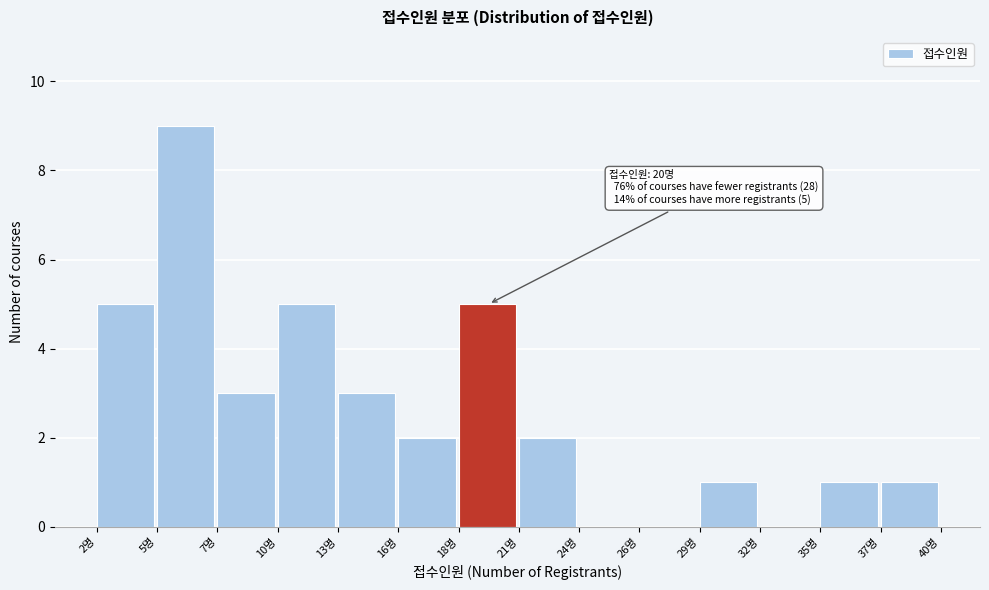

Reading right to left, transcribe all the data shown in this chart.

37명=1	35명=1	32명=0	29명=1	26명=0	24명=0	21명=2	18명=5	16명=2	13명=3	10명=5	7명=3	5명=9	2명=5